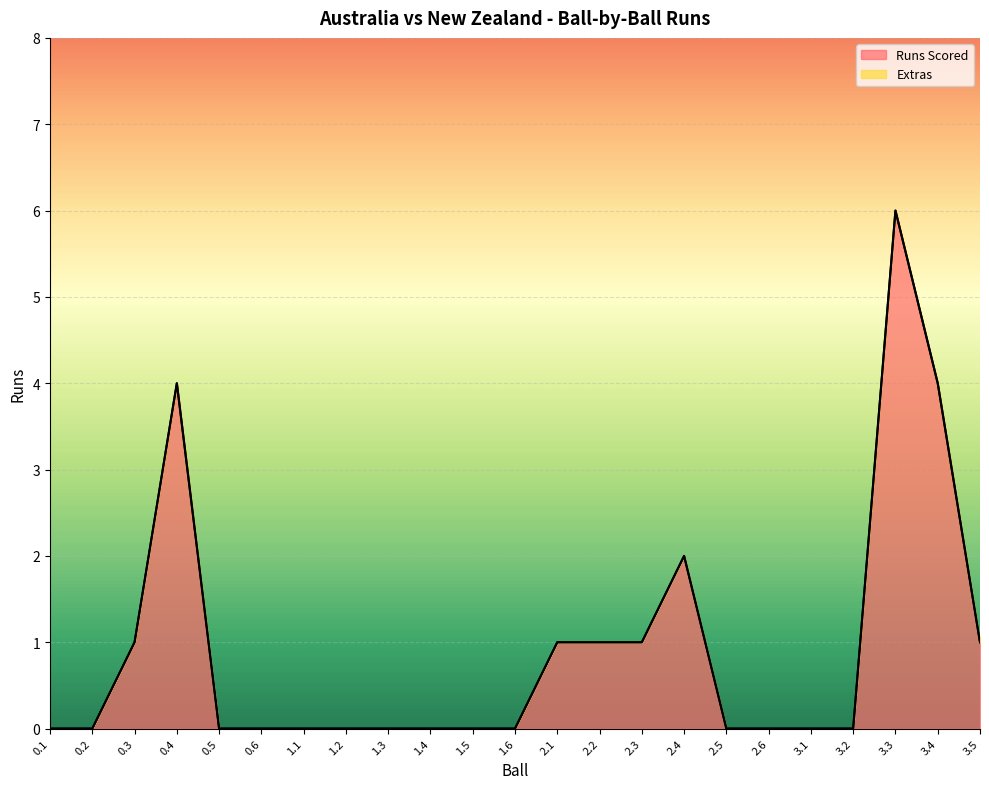

What is the label of the 17th point from the left?

2.5